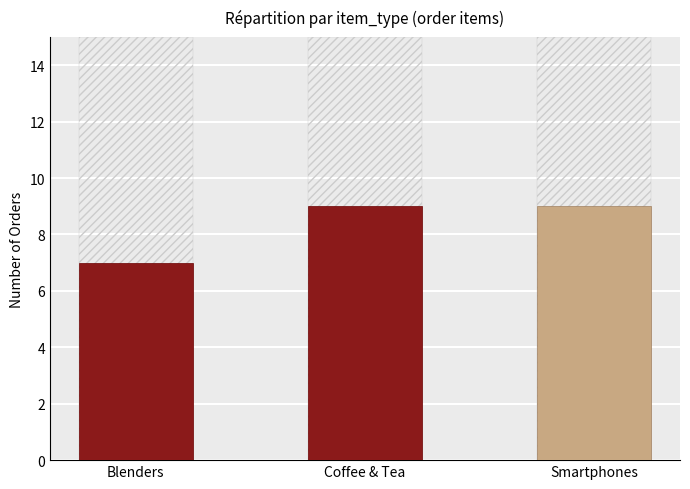

Read the value at Smartphones.

9